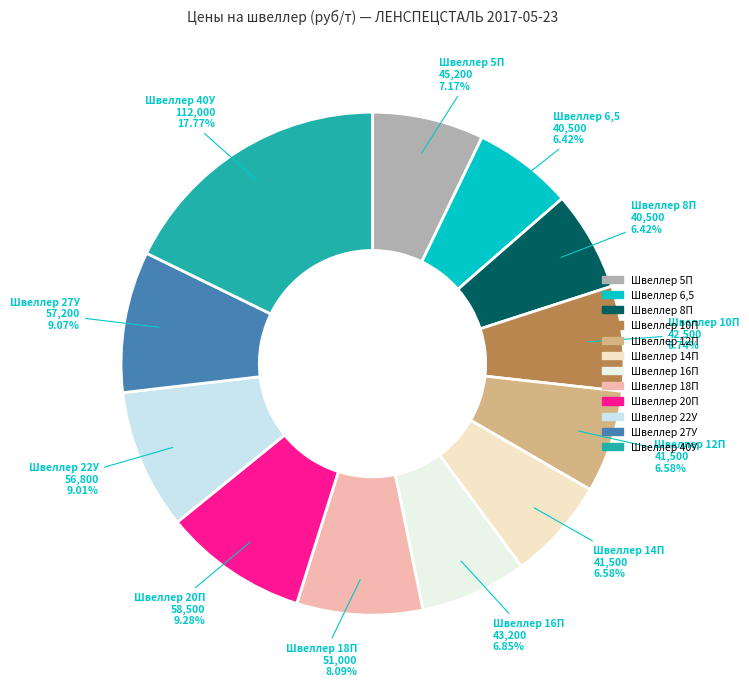

Which slice is the largest?

Швеллер 40У